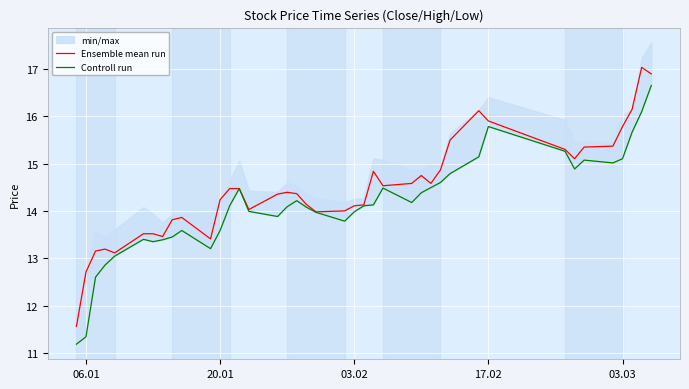

What is the minimum value for Ensemble mean run?

11.6